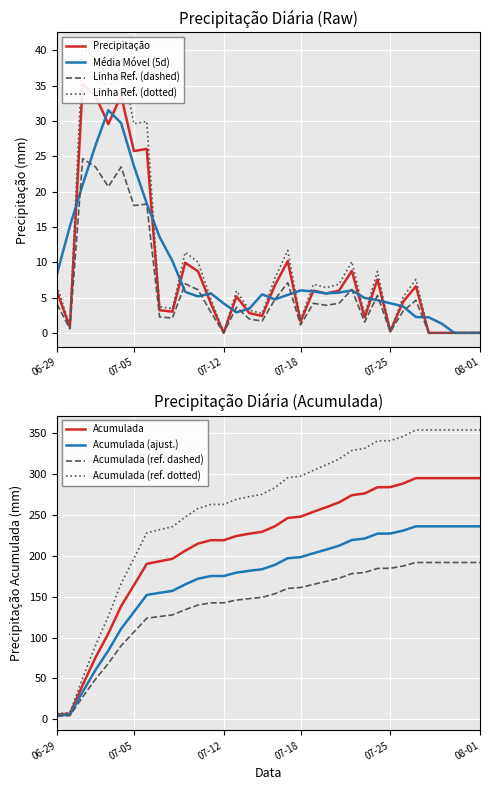

Reading left to right, transcribe all the data shown in this chart.

5.8	0.8	35.2	33.6	29.5	33.6	25.7	26.0	3.2	3.0	9.9	8.7	4.2	0.0	5.2	2.8	2.4	6.7	10.1	1.6	6.0	5.6	6.0	8.8	2.2	7.6	0.2	4.4	6.6	0.0	0.0	0.0	0.0	0.0